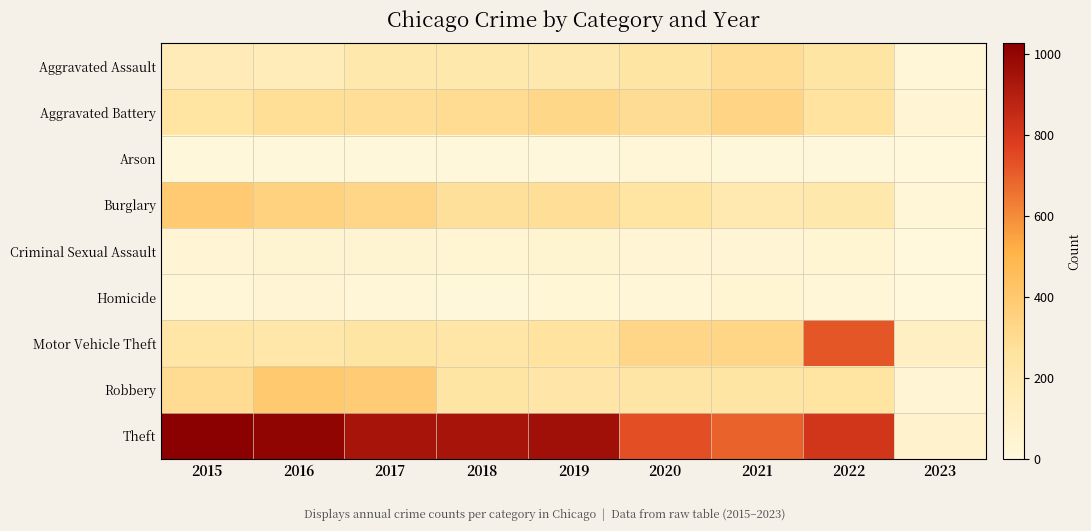

Which label corresponds to the smallest value in the chart?

2023